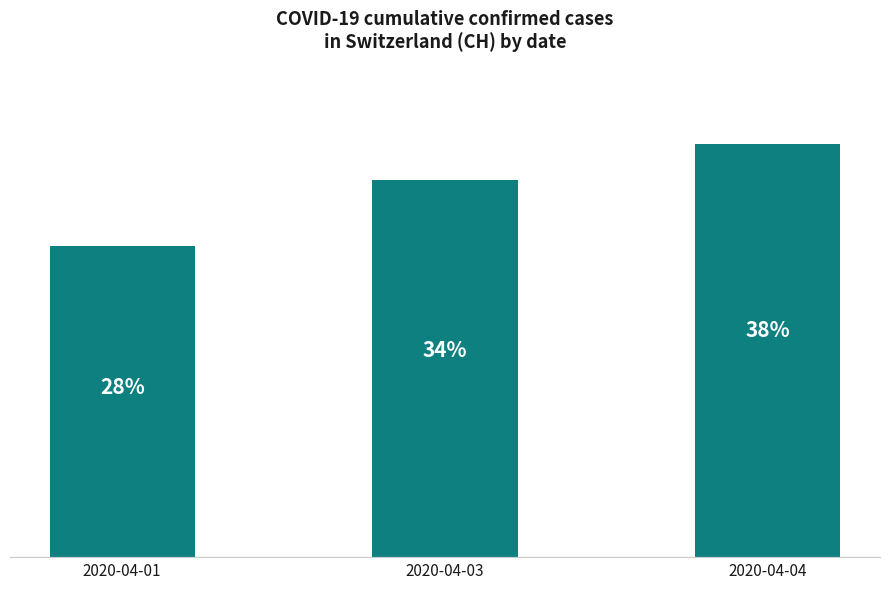

Does the chart contain any negative values?

No